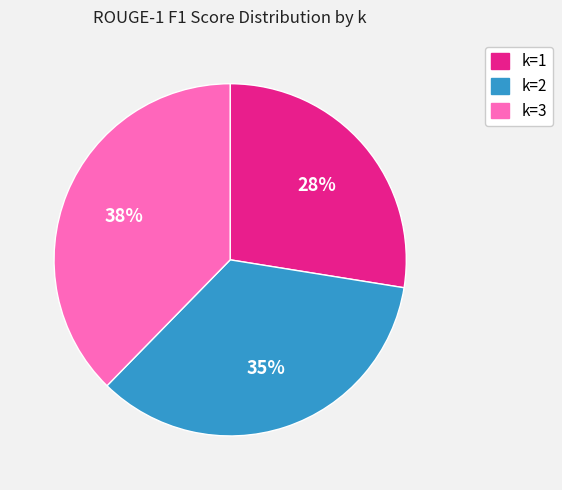

Does any single category account for the majority?

No